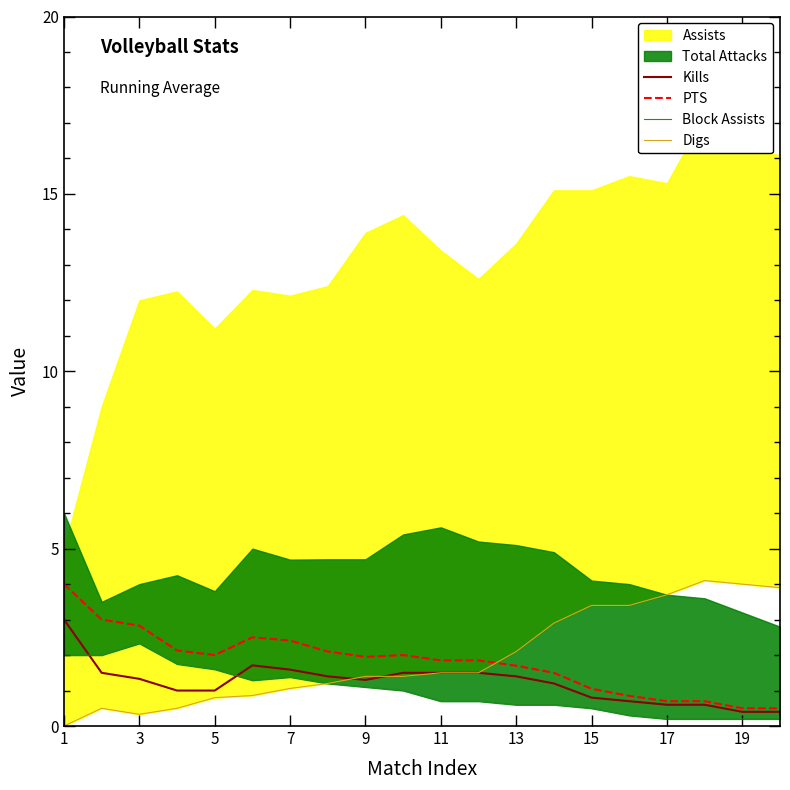

How many lines are shown in the chart?

4